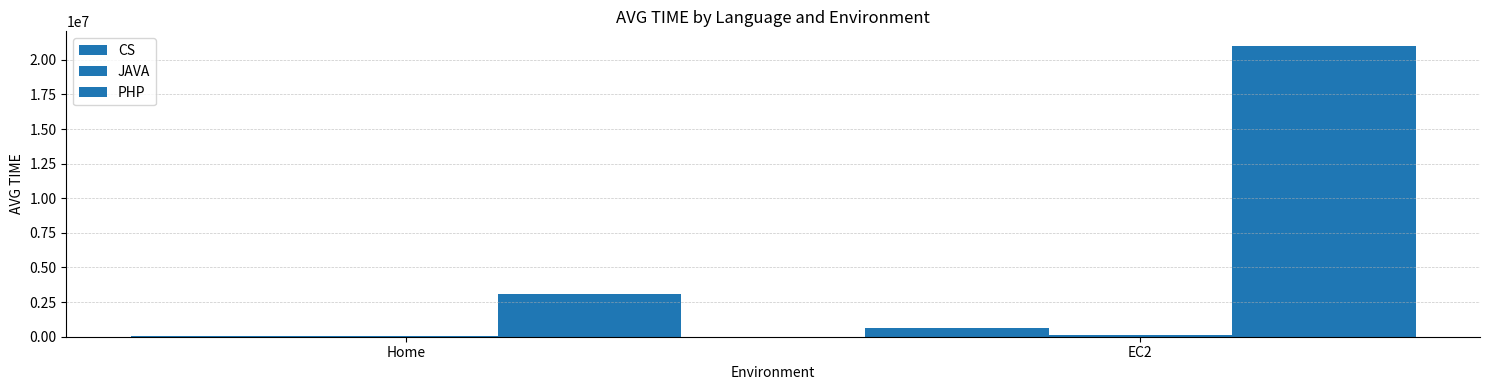

At which category is the sum across all series the highest?

EC2